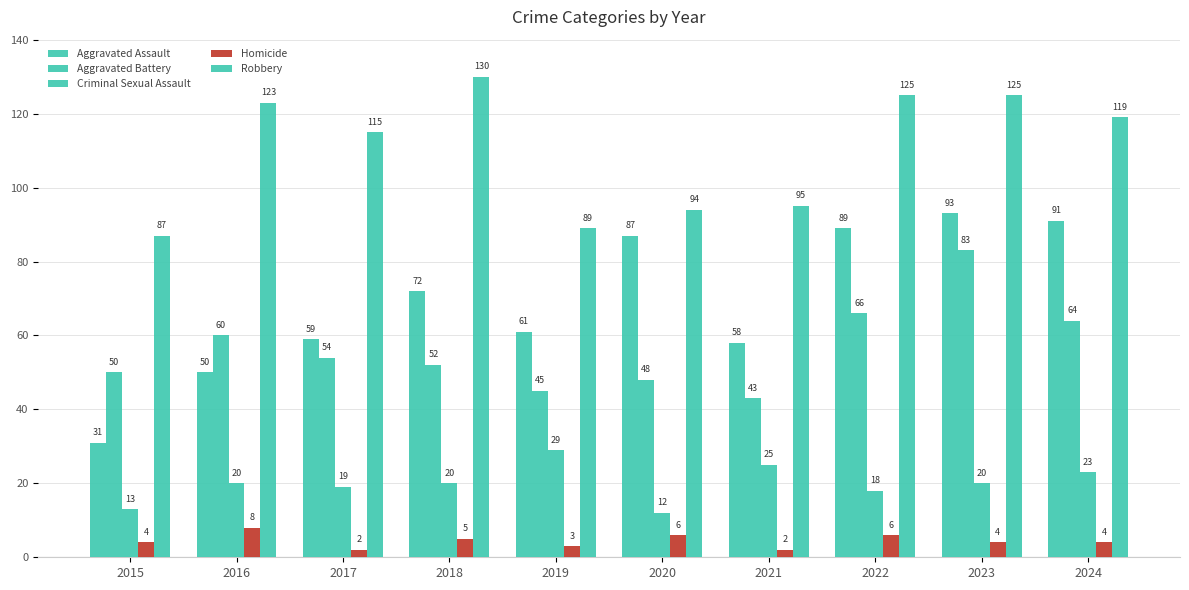

What is the maximum value for Criminal Sexual Assault?

29